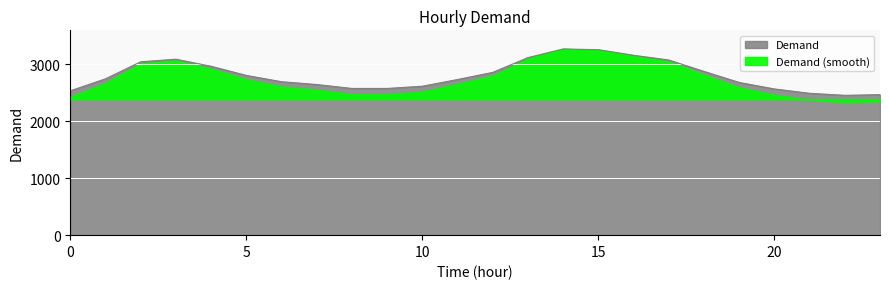

What is the value of the 7th point from the left?

2693